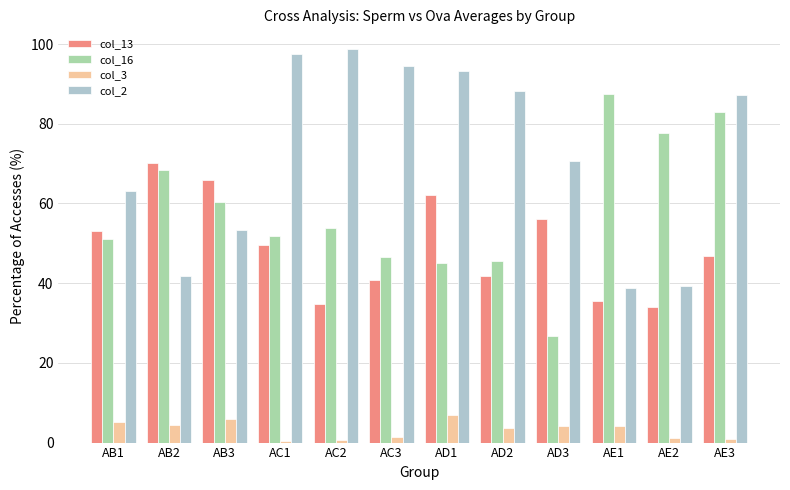

Between AE1 and AE2, which series saw the biggest shift?

col_16